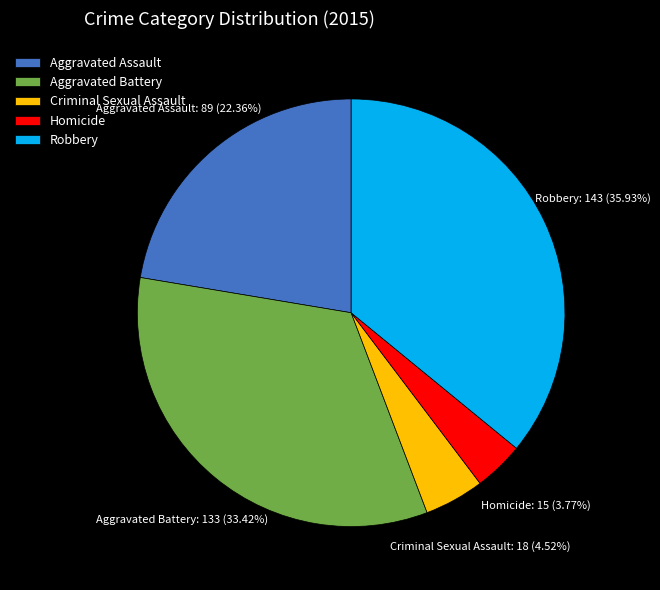

Does Aggravated Battery represent more than half of the total?

No